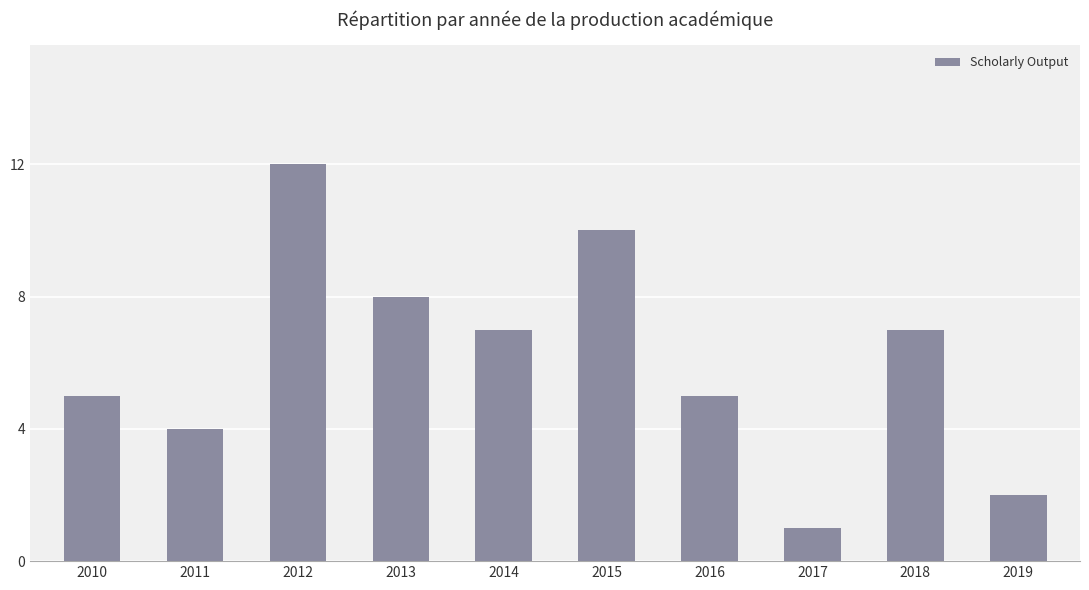

Approximately how many times larger is the value at 2014 compared to 2012?

0.6